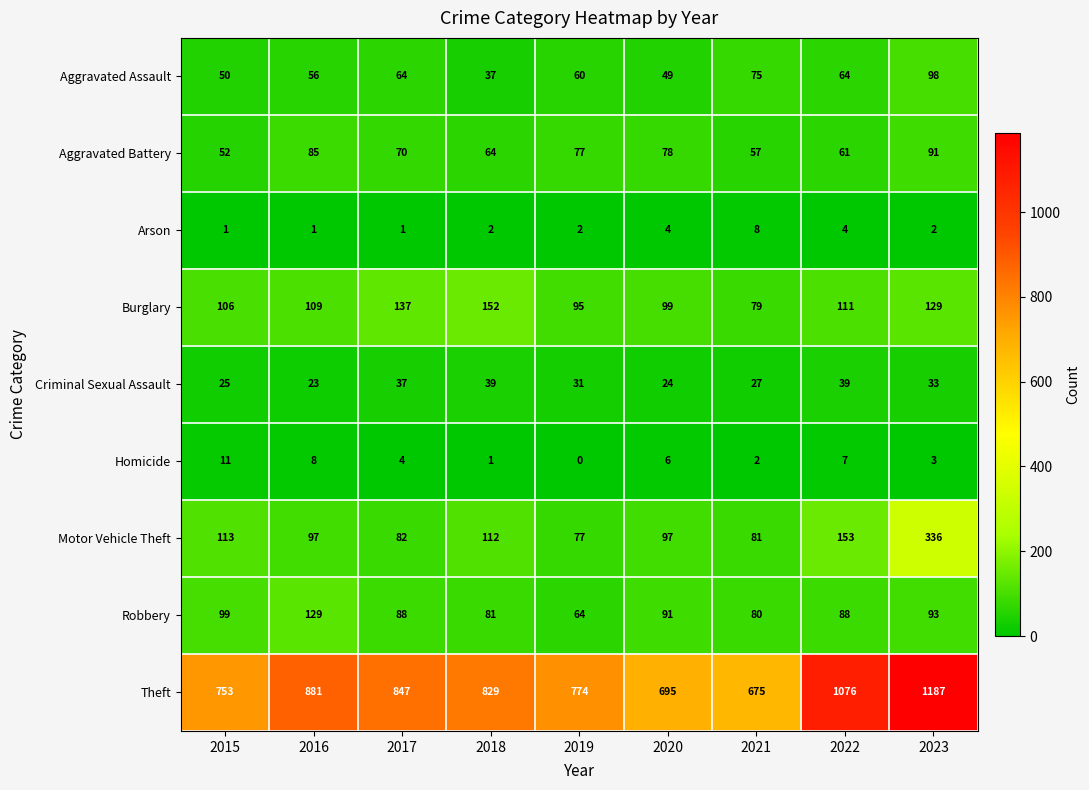

Which series has the widest spread of values?

Theft